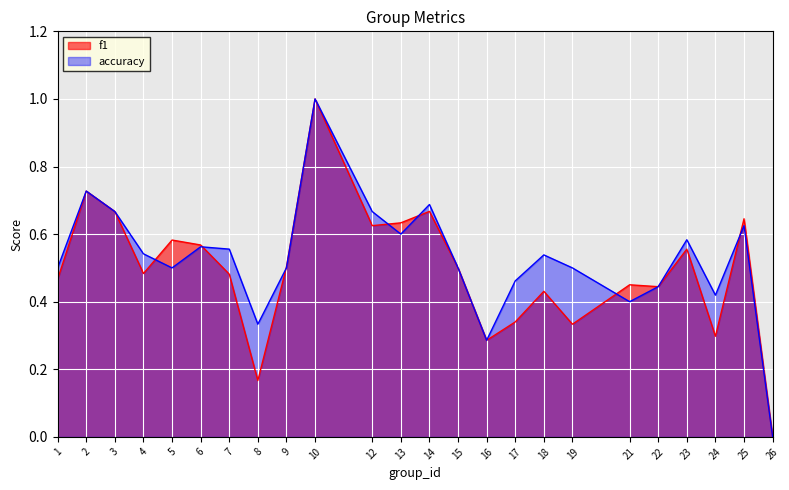

The accuracy series shows 0.7 at 3. True or false?

True